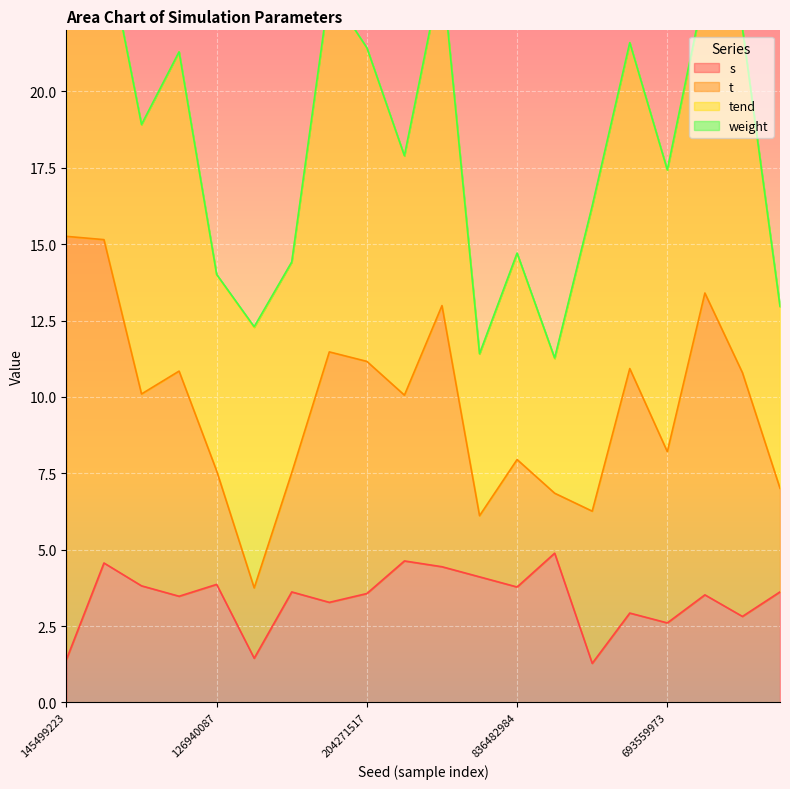

At which label does t first exceed 6?

145499223